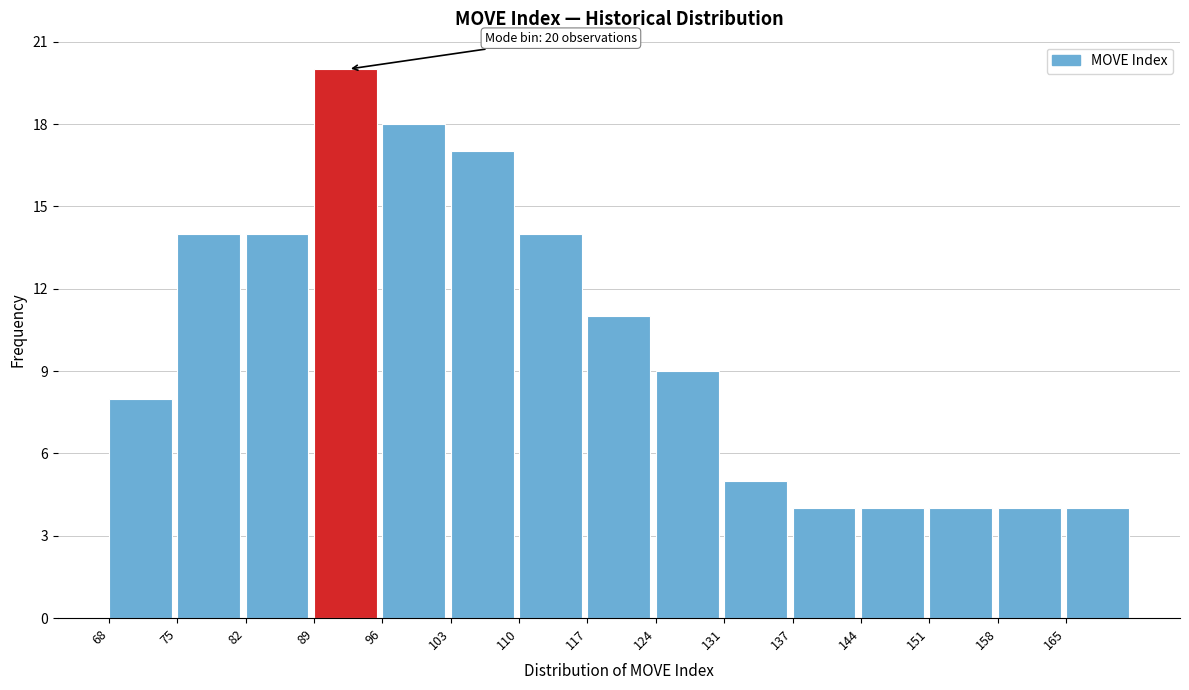

Which range on the x-axis has the tallest bar?

89 to 96